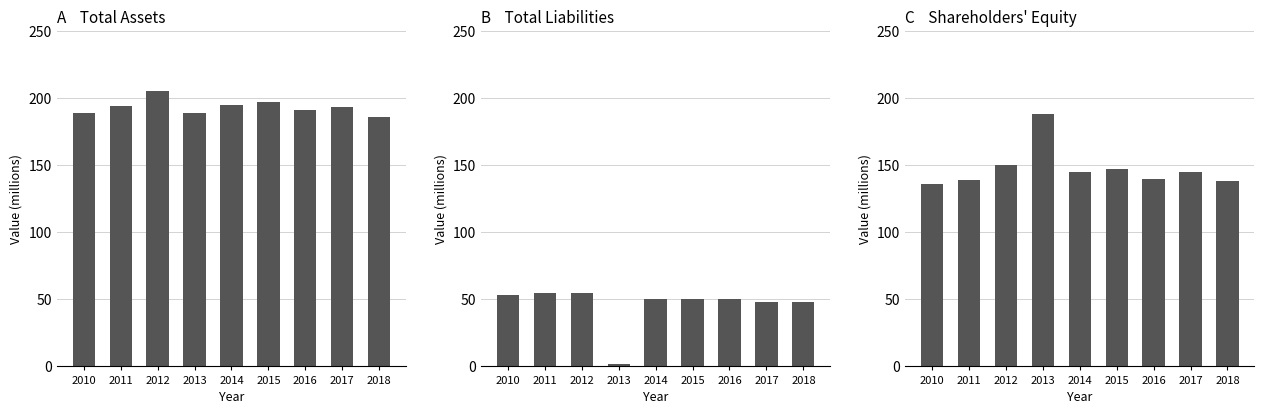

The Shareholders' Equity series shows 228 at 2011. True or false?

False